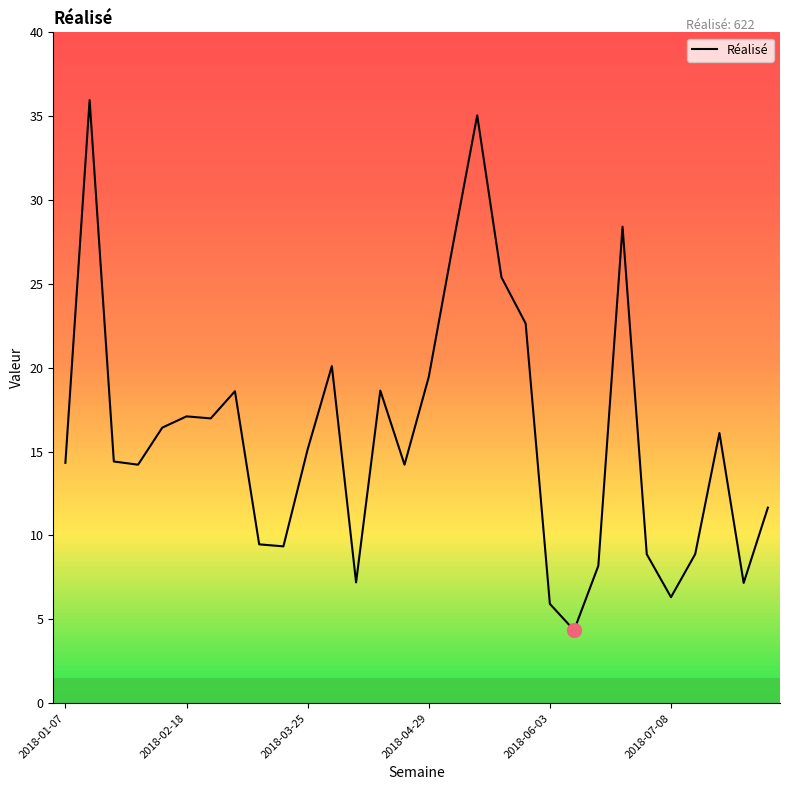

What is the maximum value shown in the chart?

36.0